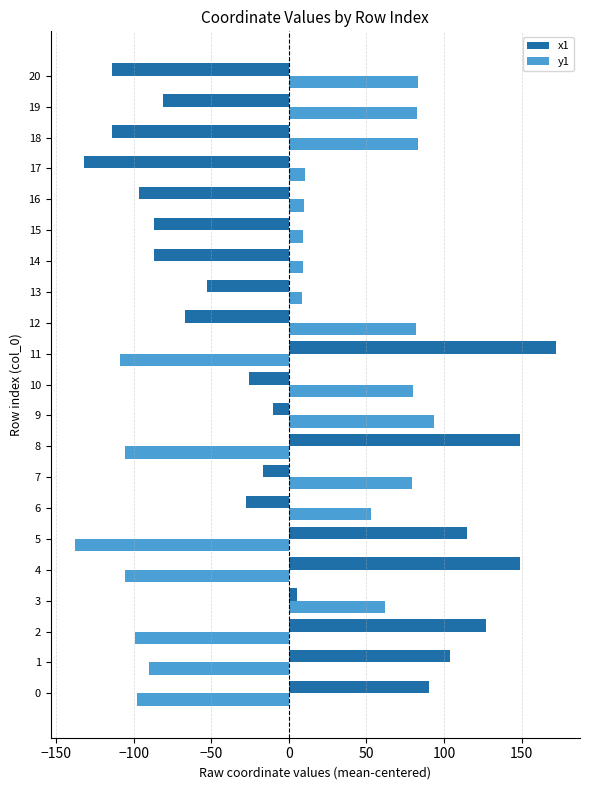

Which series has the widest spread of values?

x1